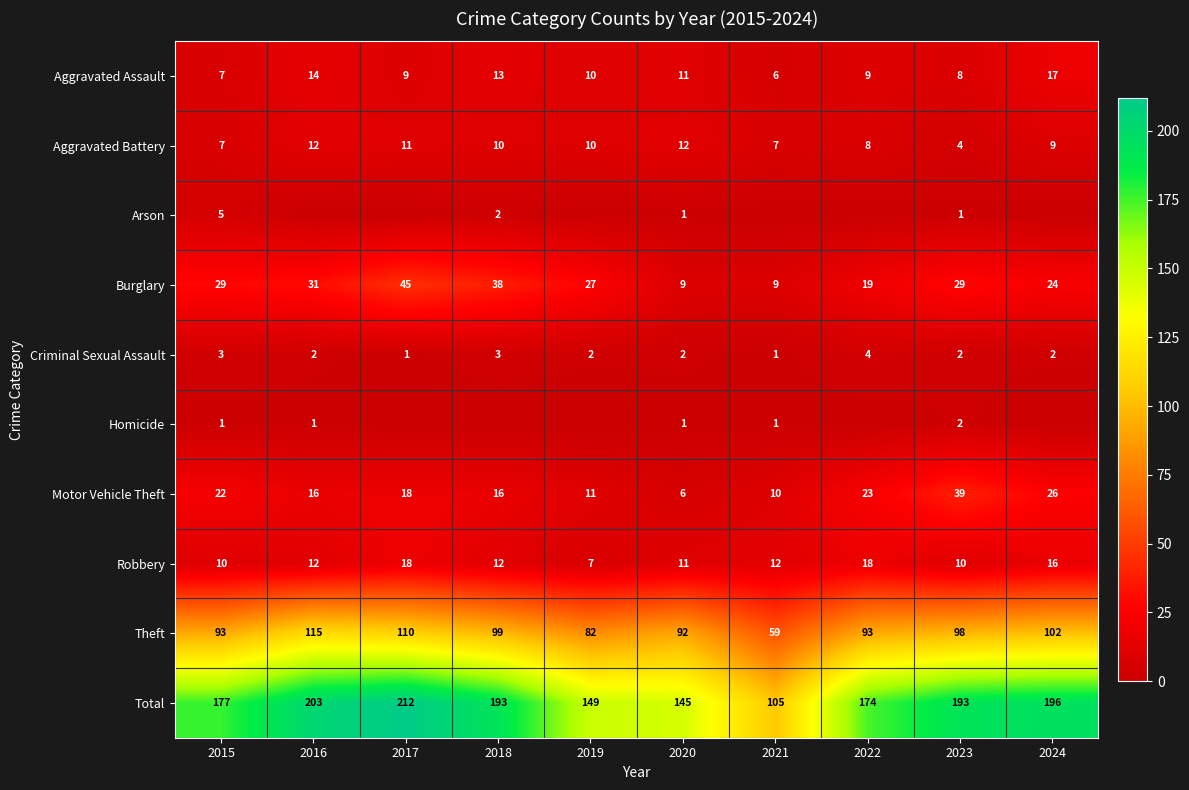

Which has a higher value, 2020 or 2016?

2016